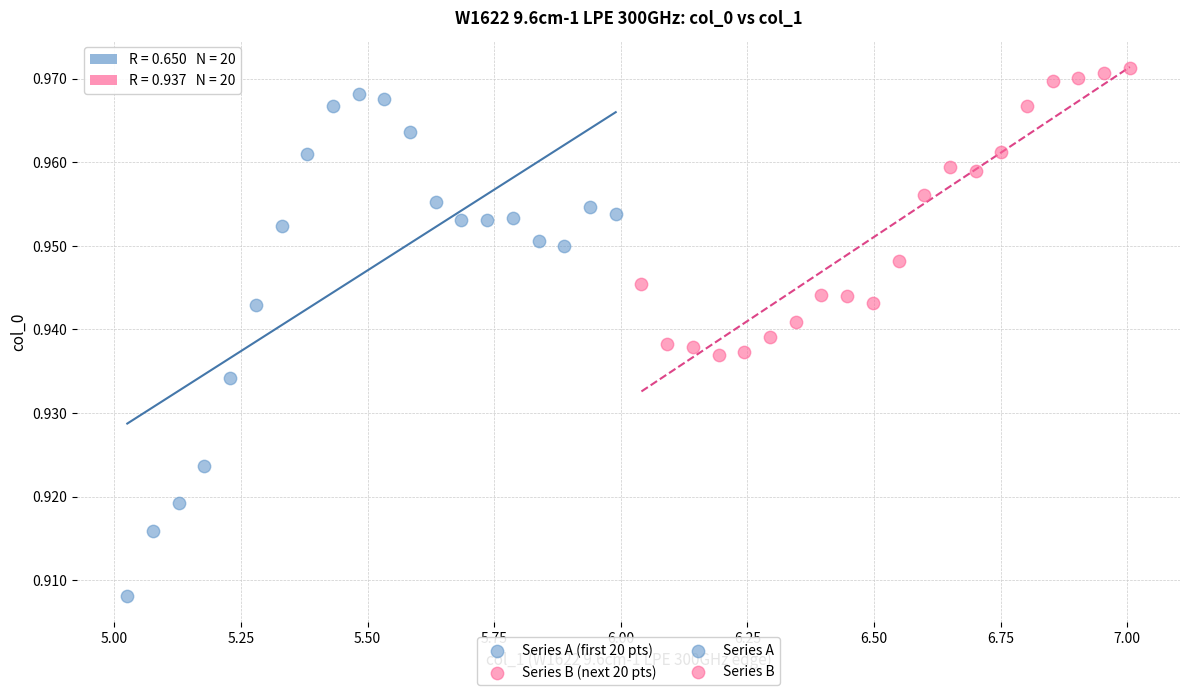

Which series has the widest spread of Y values?

Series A (first 20 pts)